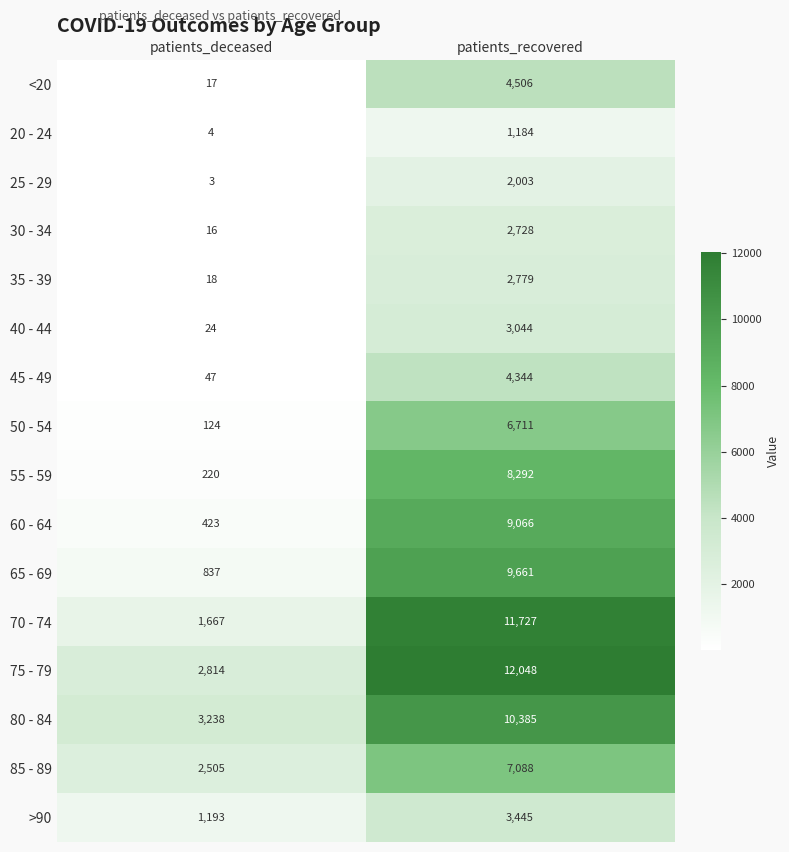

What is the sum of all 40 - 44 values?

3068